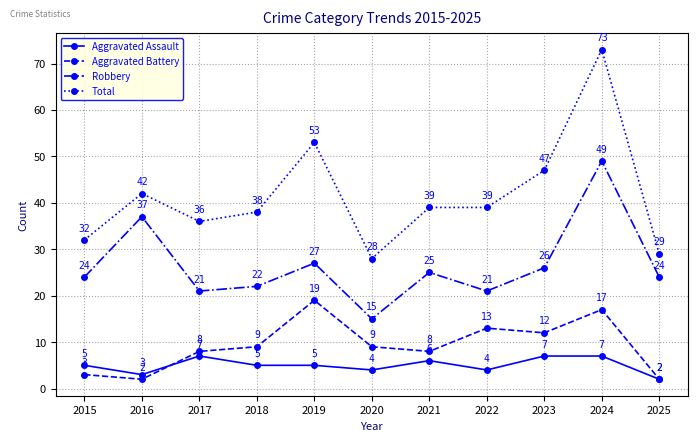

What is the difference between the second highest and second lowest values in the Aggravated Assault series?

4